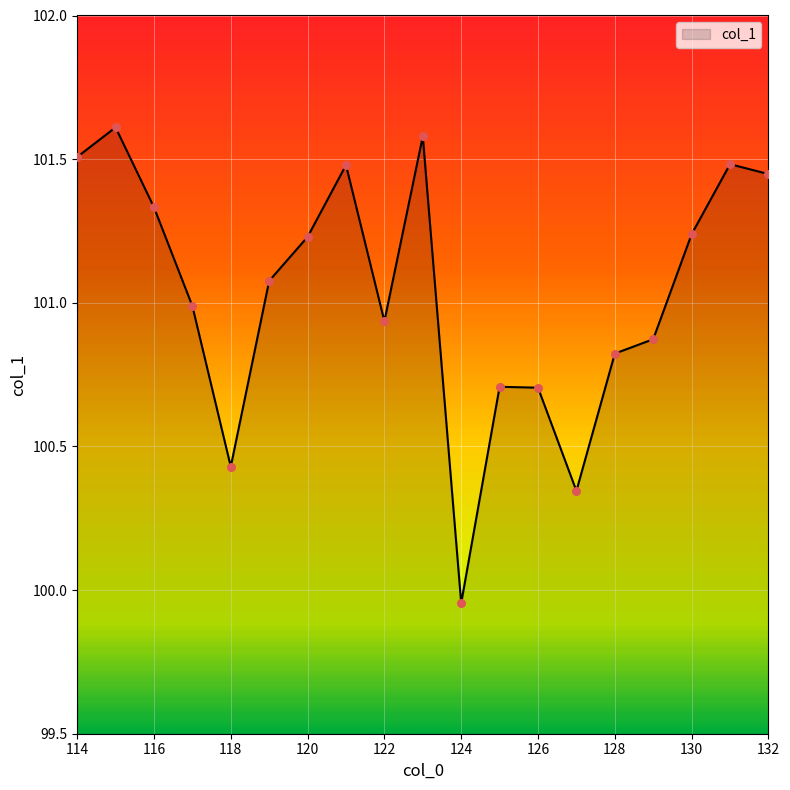

What is the maximum value shown in the chart?

101.6